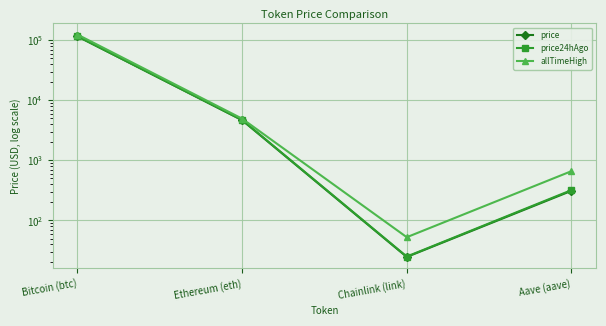

What is the sum of the allTimeHigh values at Chainlink (link) and Ethereum (eth)?

4998.8